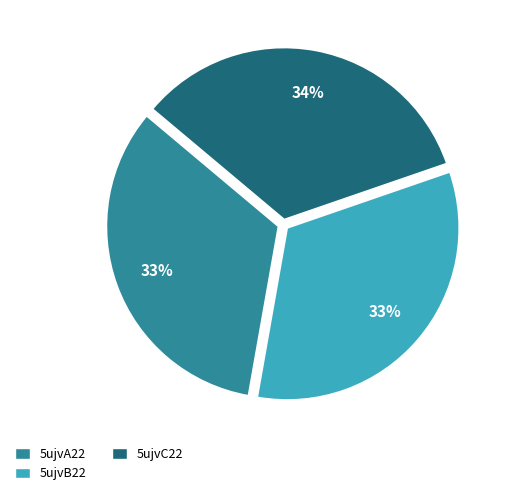

Is the sum of 5ujvC22 and 5ujvA22 greater than half?

Yes